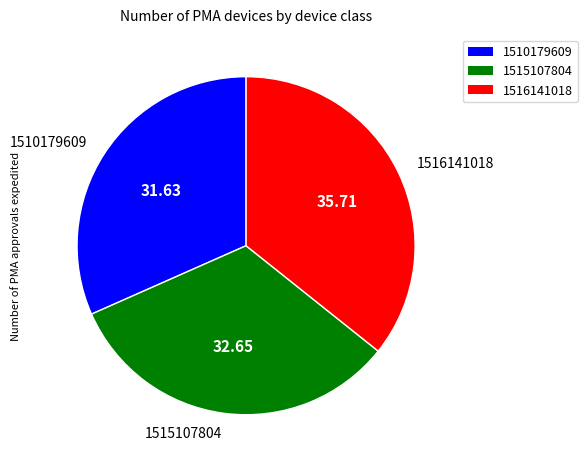

Combined, do 1510179609 and 1515107804 account for over 50%?

Yes